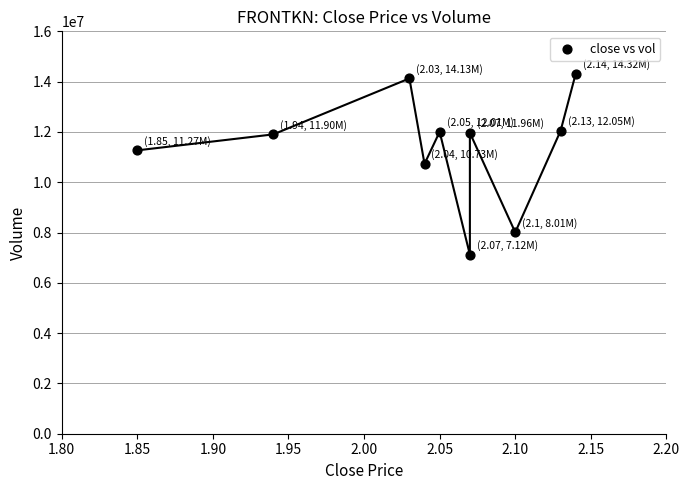

What is the range of Y values (max minus min)?

7198800